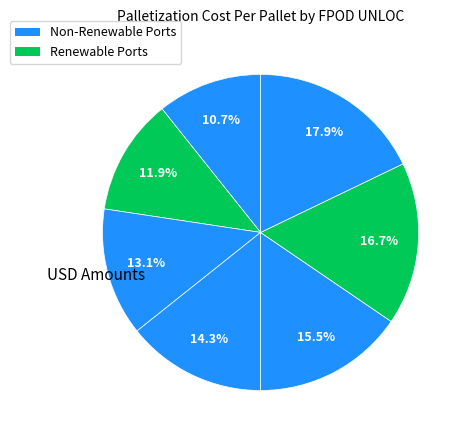

How many segments does this pie chart have?

7